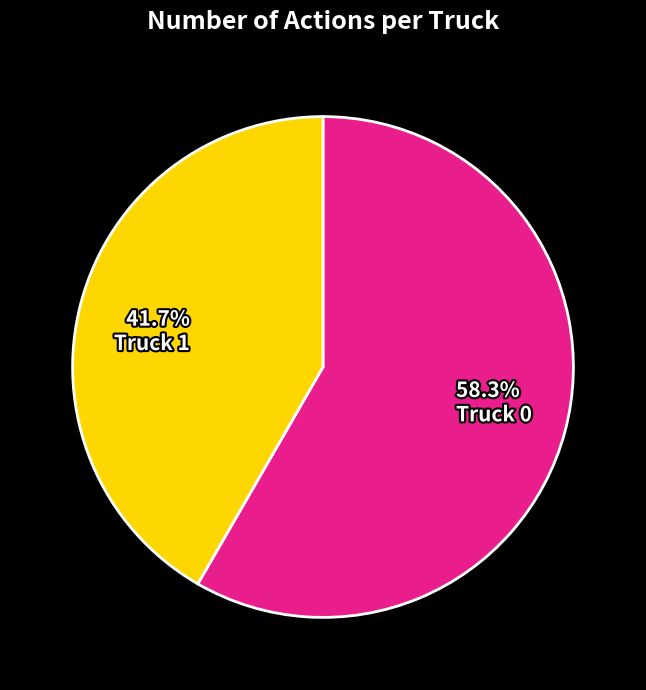

Is it true that Truck 1 is 35% of the pie?

False